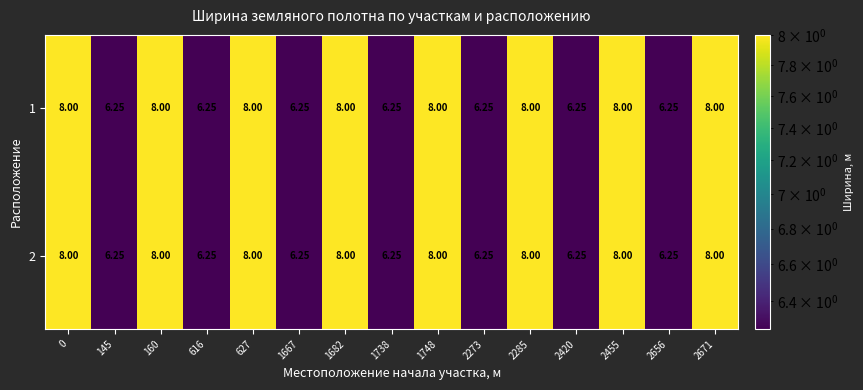

Reading left to right, transcribe all the data shown in this chart.

1: 0=8.0	145=6.2	160=8.0	616=6.2	627=8.0	1667=6.2	1682=8.0	1738=6.2	1748=8.0	2273=6.2	2285=8.0	2420=6.2	2455=8.0	2656=6.2	2671=8.0
2: 0=8.0	145=6.2	160=8.0	616=6.2	627=8.0	1667=6.2	1682=8.0	1738=6.2	1748=8.0	2273=6.2	2285=8.0	2420=6.2	2455=8.0	2656=6.2	2671=8.0